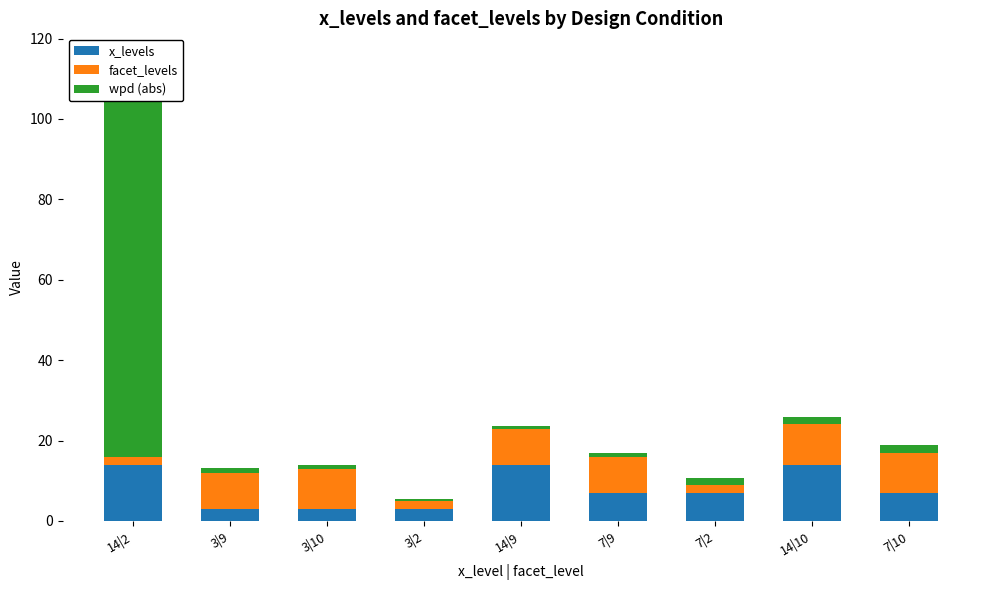

Which category has the highest value in the facet_levels series?

3|10